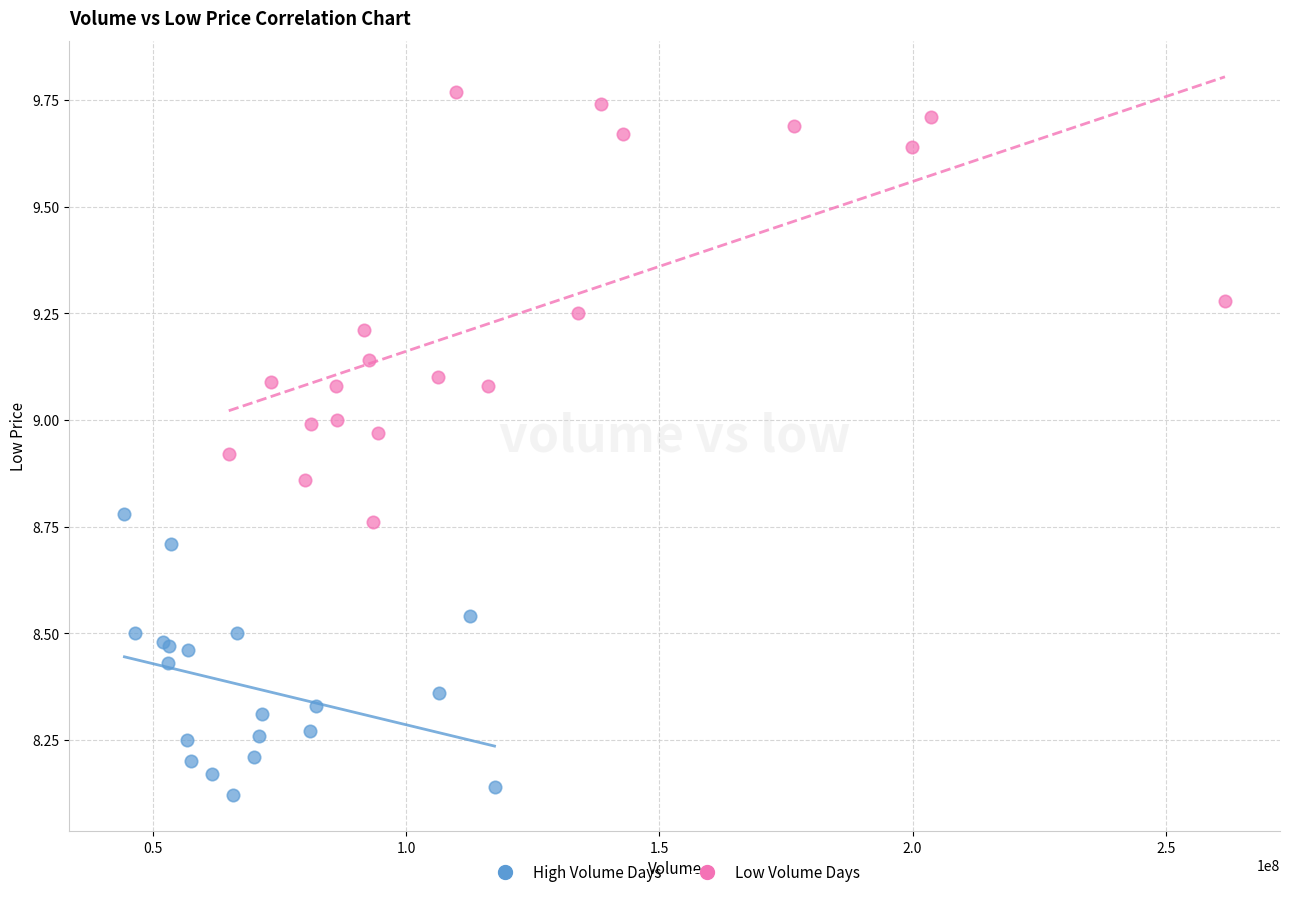

Which series reaches the maximum Y coordinate?

Low Volume Days